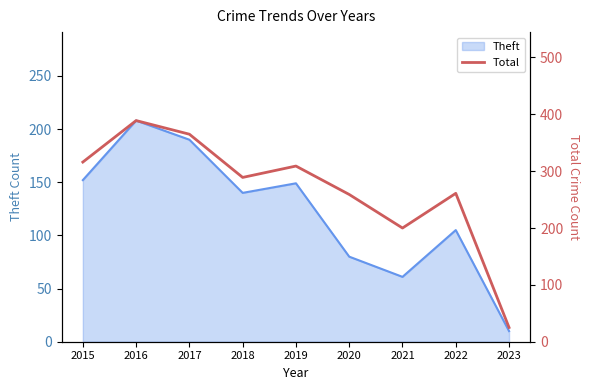

At which category does the chart reach its minimum across all series?

2023